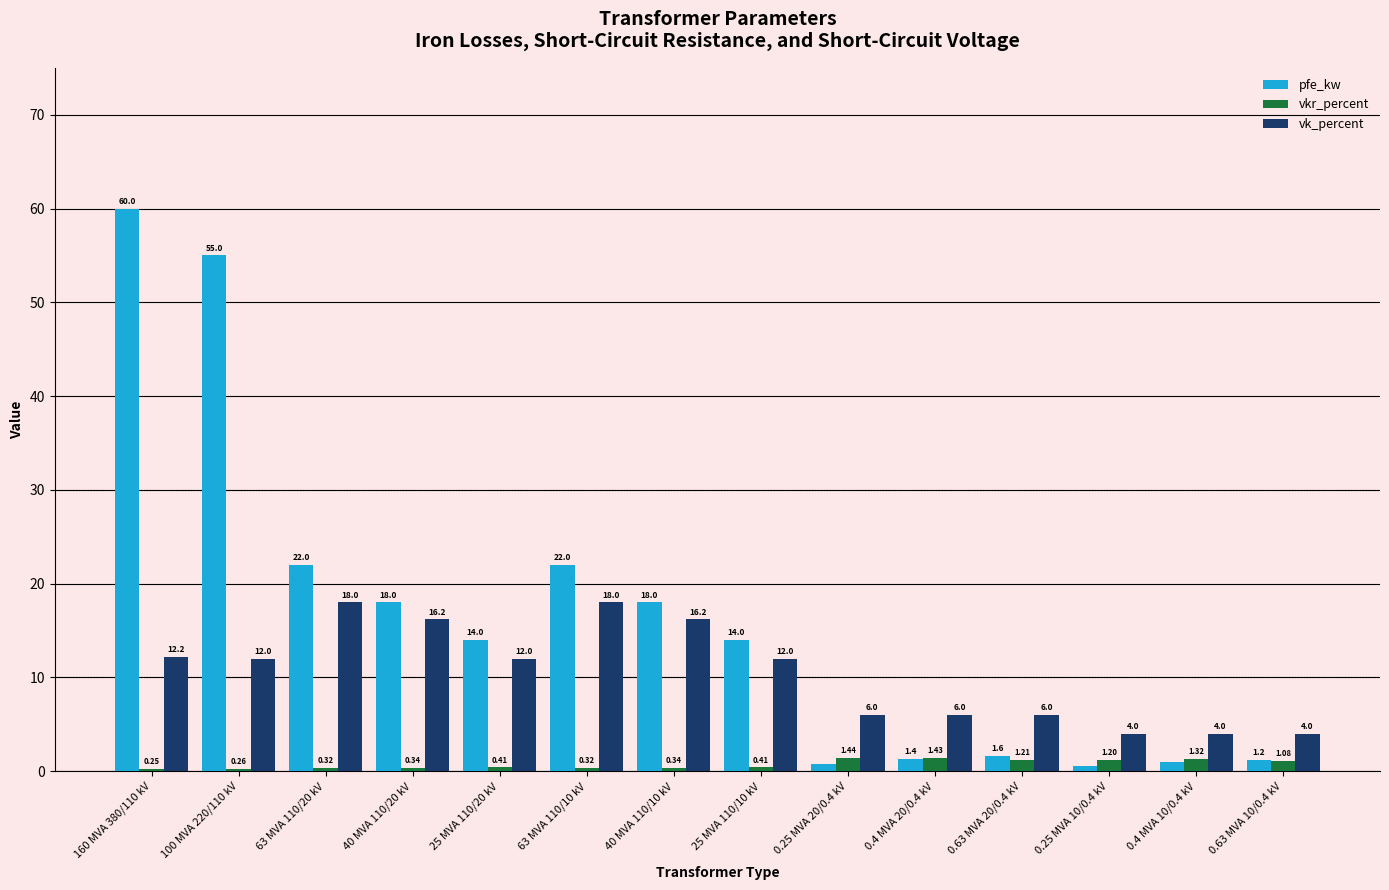

What is the average value of the vkr_percent series?

0.7